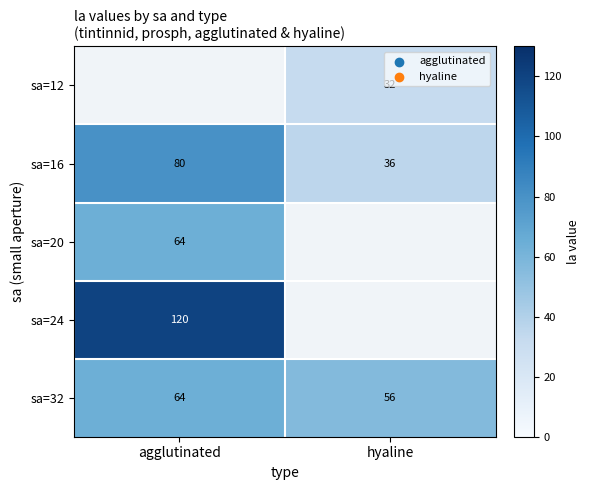

At which category does the chart reach its peak across all series?

agglutinated